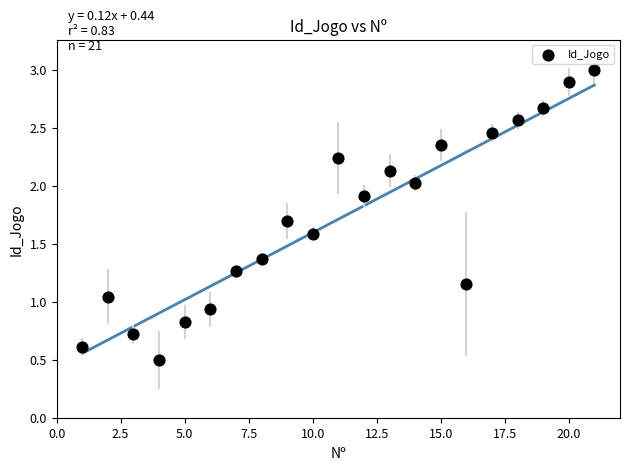

What is the range of X values (max minus min)?

20.0